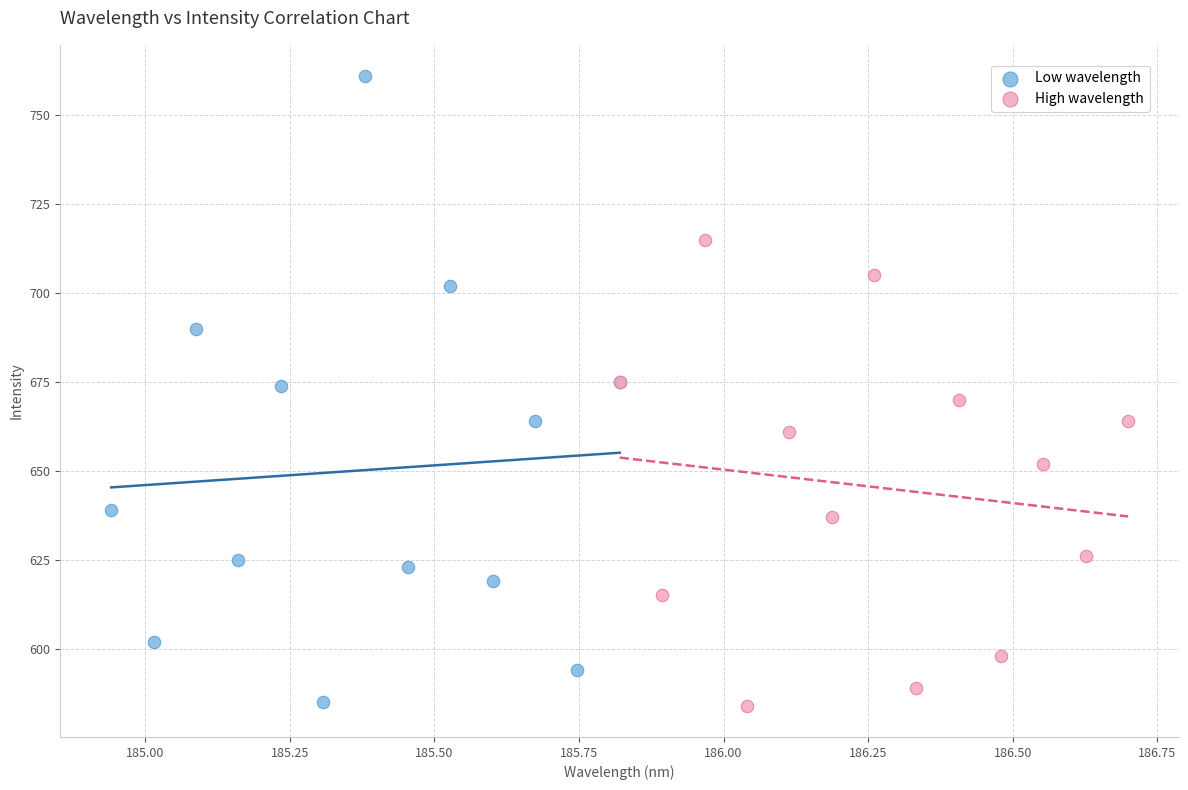

Which series reaches the maximum Y coordinate?

Low wavelength